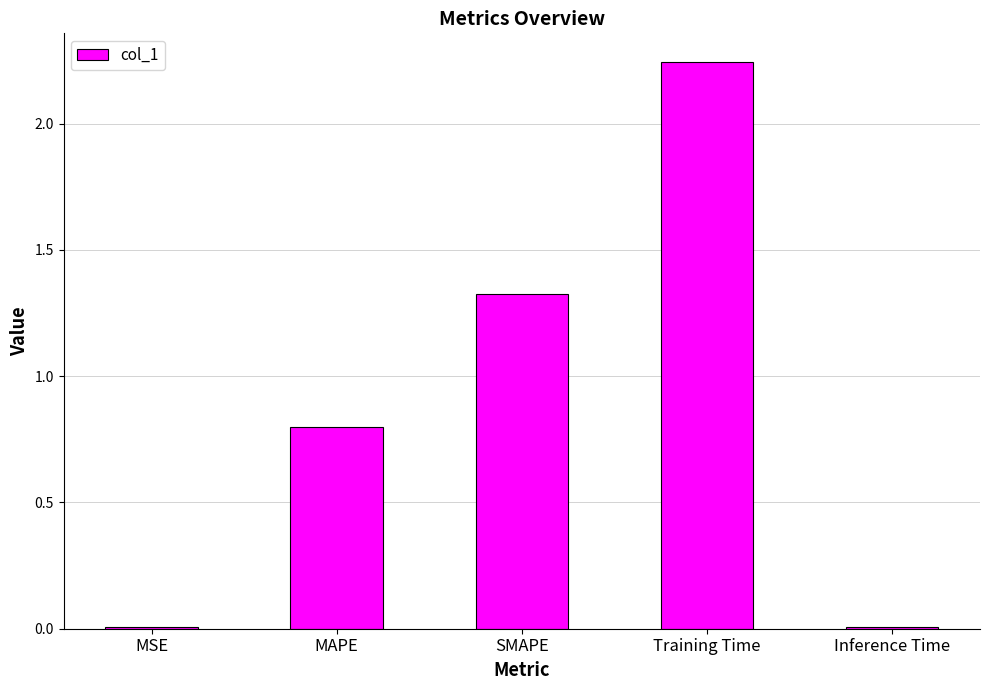

What is the sum of the values at Training Time and MAPE?

3.0